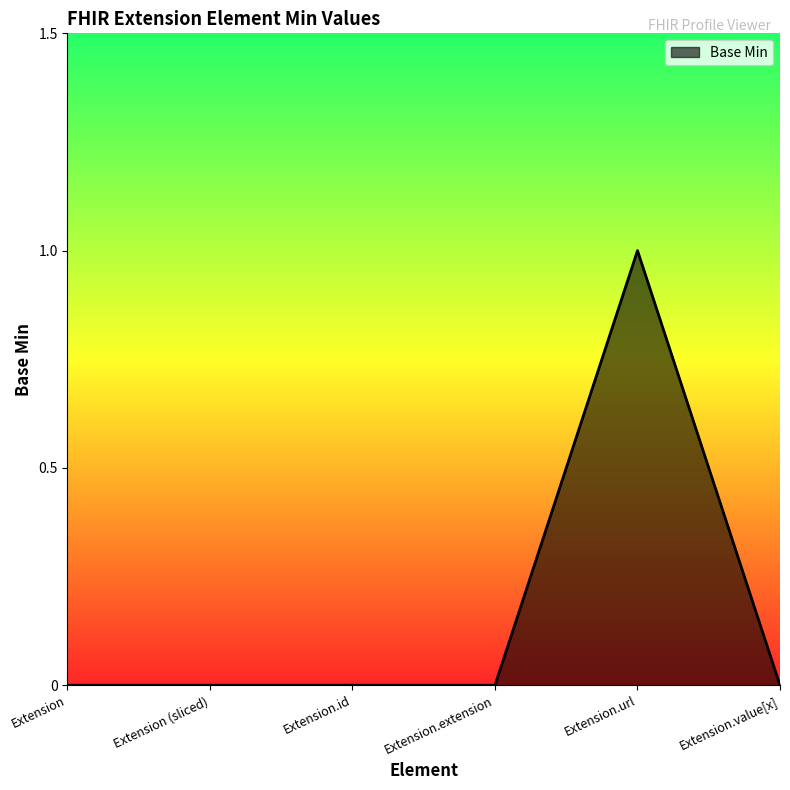

Count the values in the range 0 to 1.

6